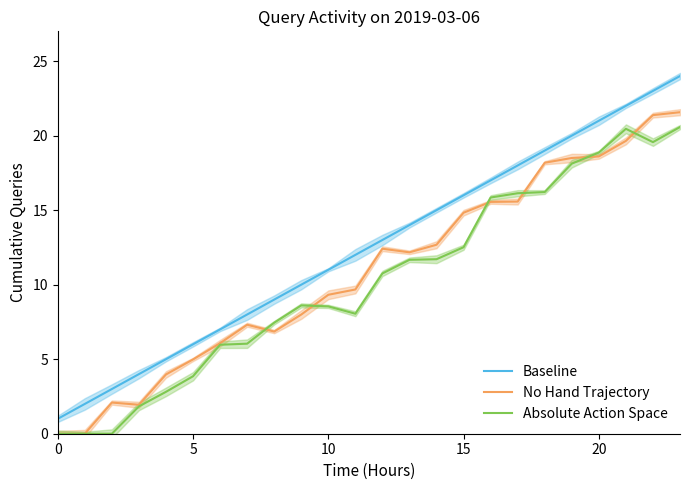

True or false: Baseline and Absolute Action Space cross at least once.

False